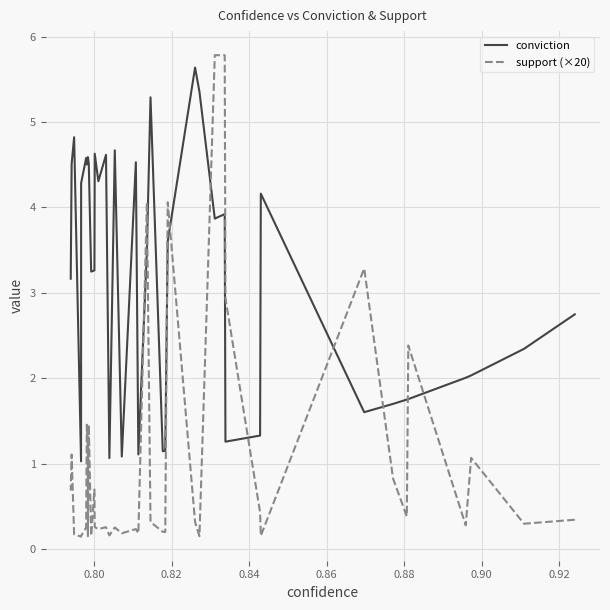

What is the highest value of the conviction series?

5.6